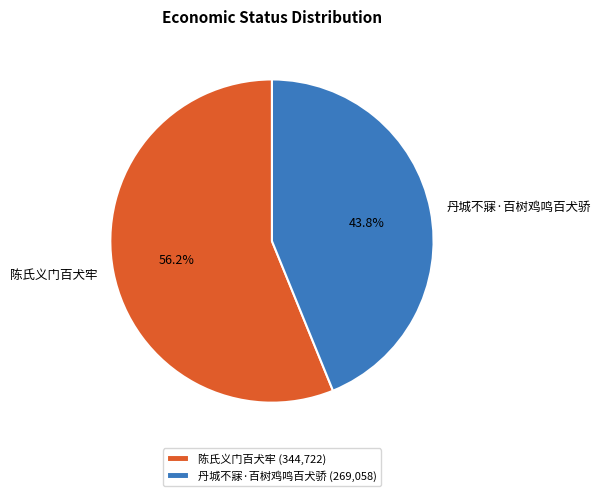

The 丹城不寐·百树鸡鸣百犬骄 slice represents 33% of the pie. True or false?

False